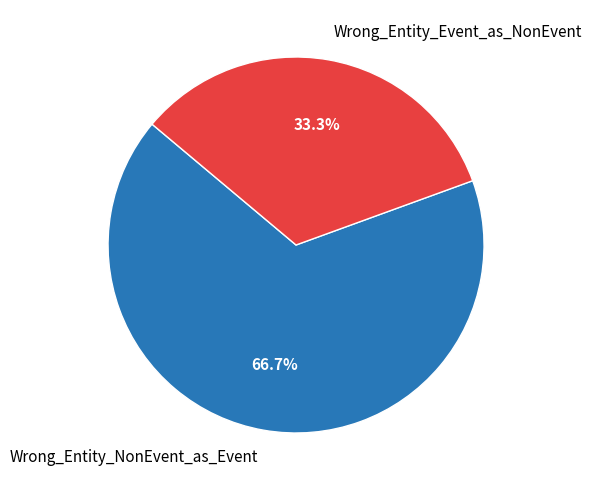

Is the sum of Wrong_Entity_Event_as_NonEvent and Wrong_Entity_NonEvent_as_Event greater than half?

Yes